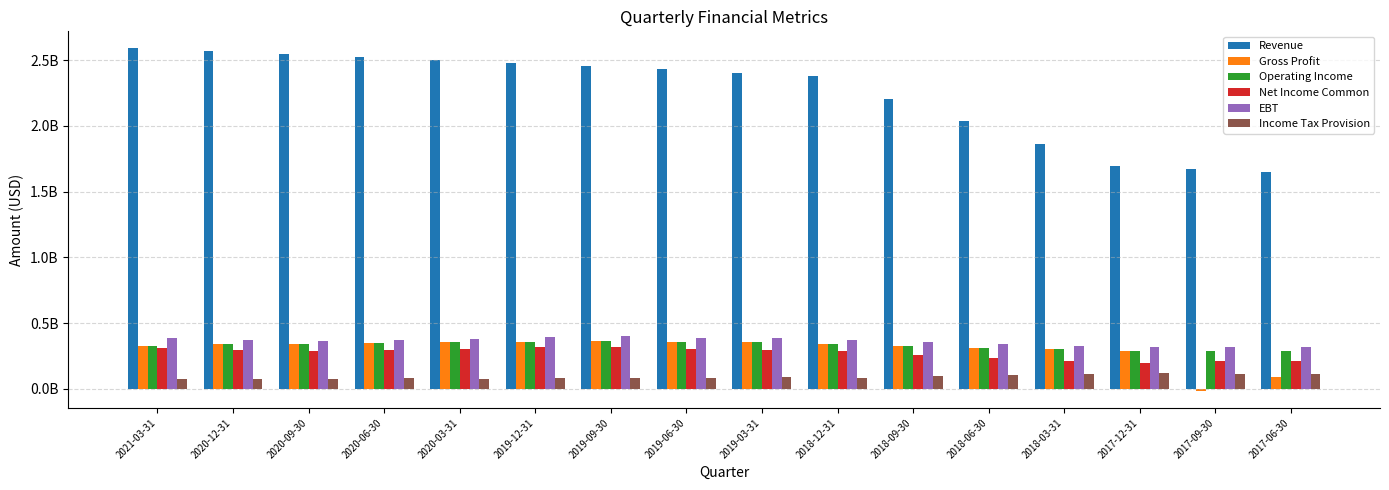

Rank the series by their maximum value, from lowest to highest.

Income Tax Provision, Net Income Common, Gross Profit, Operating Income, EBT, Revenue